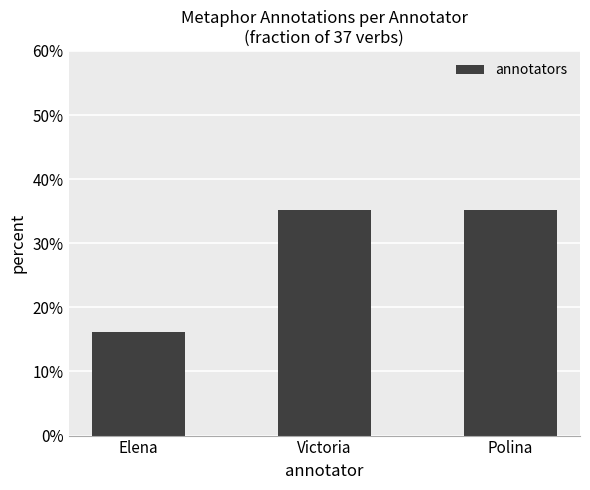

List the labels in order of value, smallest first.

Elena, Victoria, Polina